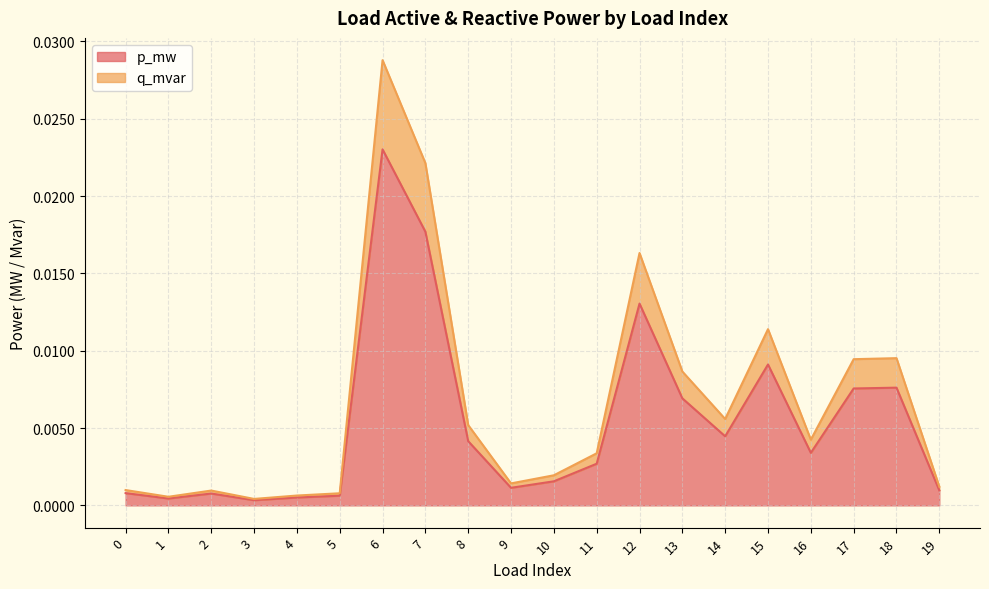

At which category is the sum across all series the highest?

6